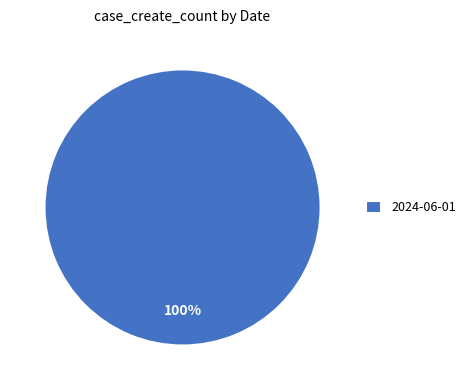

Rank the categories by value from highest to lowest.

2024-06-01